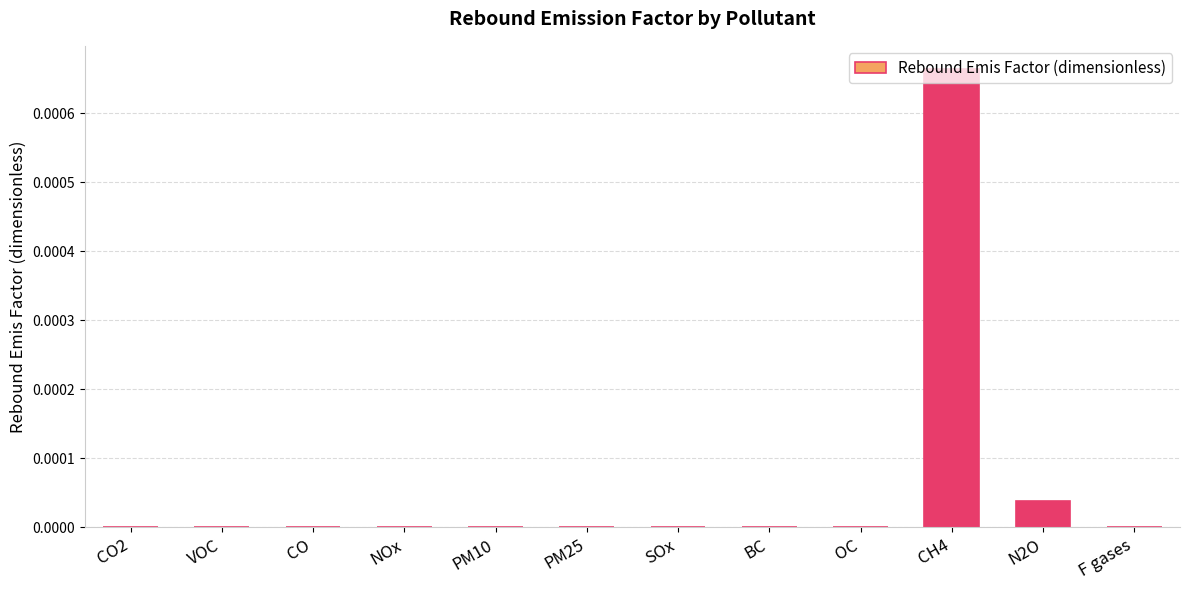

The chart shows a value of 0.0 at CH4. True or false?

True